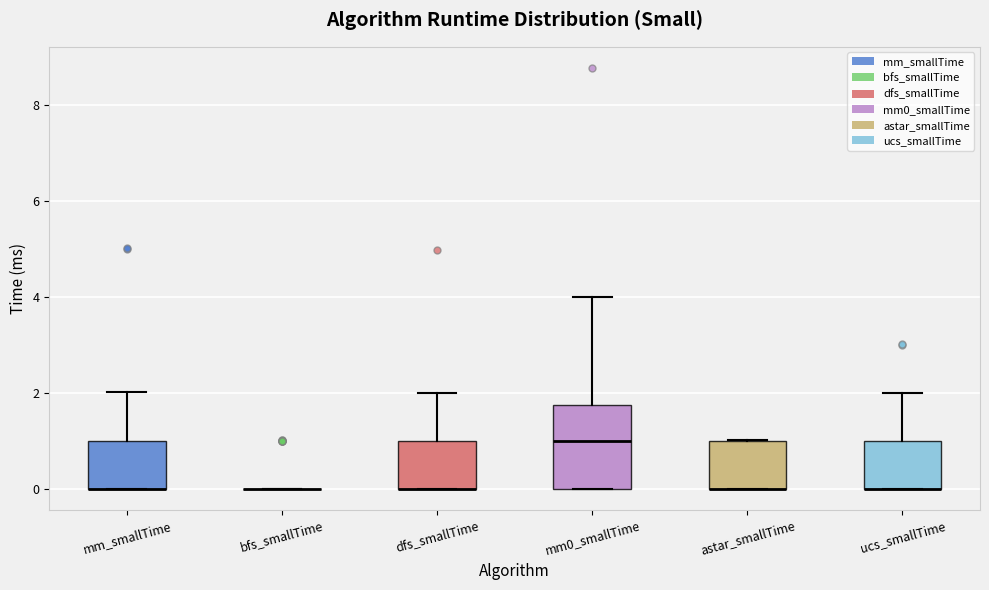

Which box is the tallest, from its lower edge to its upper edge?

mm0_smallTime